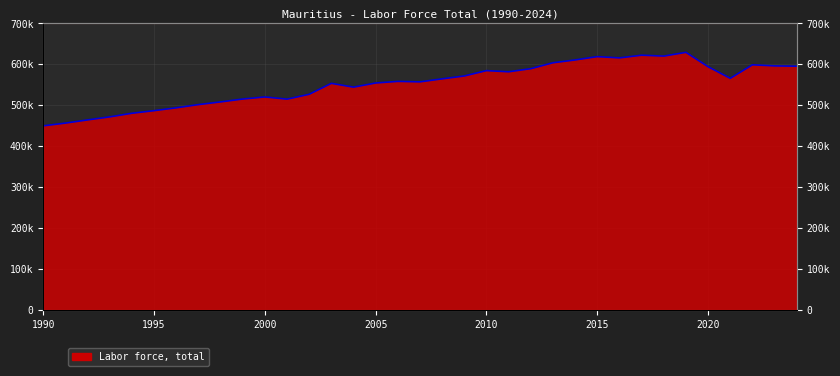

Reading right to left, transcribe all the data shown in this chart.

594884	595664	598345	565266	593579	628757	619649	621819	615224	618312	610180	603297	588857	581250	584117	571049	563956	556648	557780	553847	543713	552982	526227	514388	519717	514629	507577	501010	493166	486189	479845	471016	463573	455806	449099